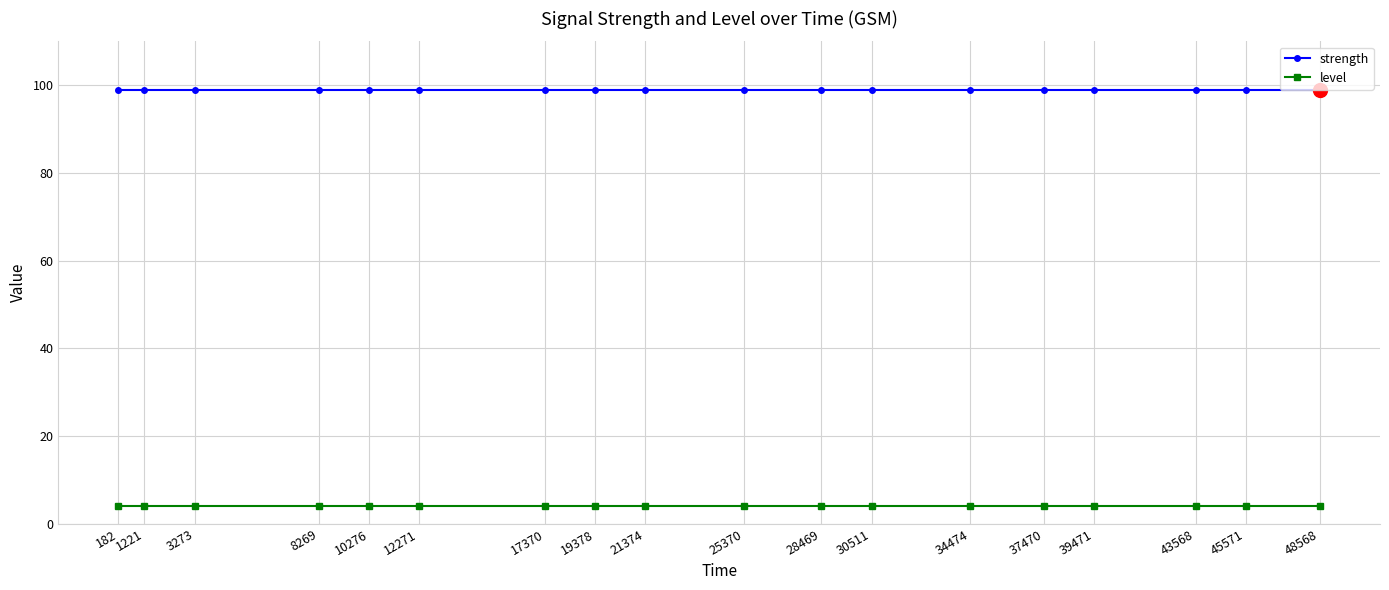

What is the minimum value for level?

4